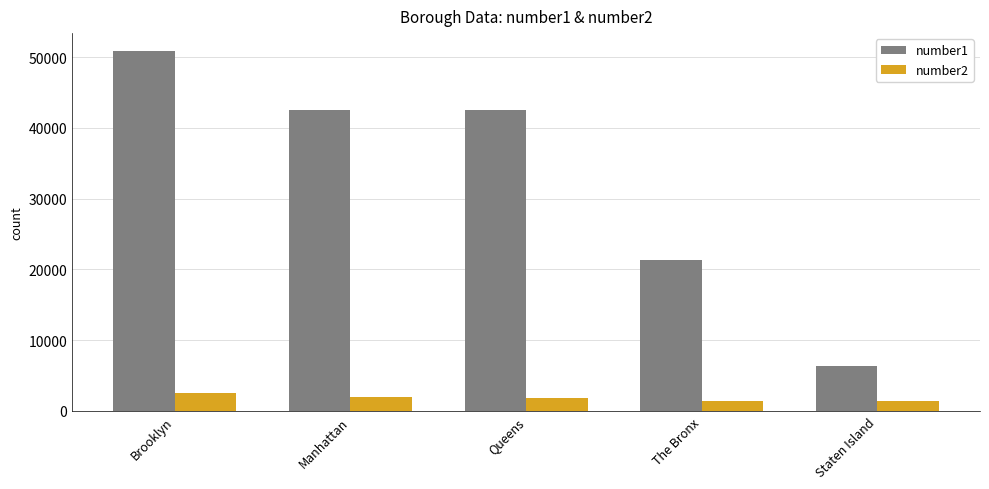

How many data points does each series have?

5